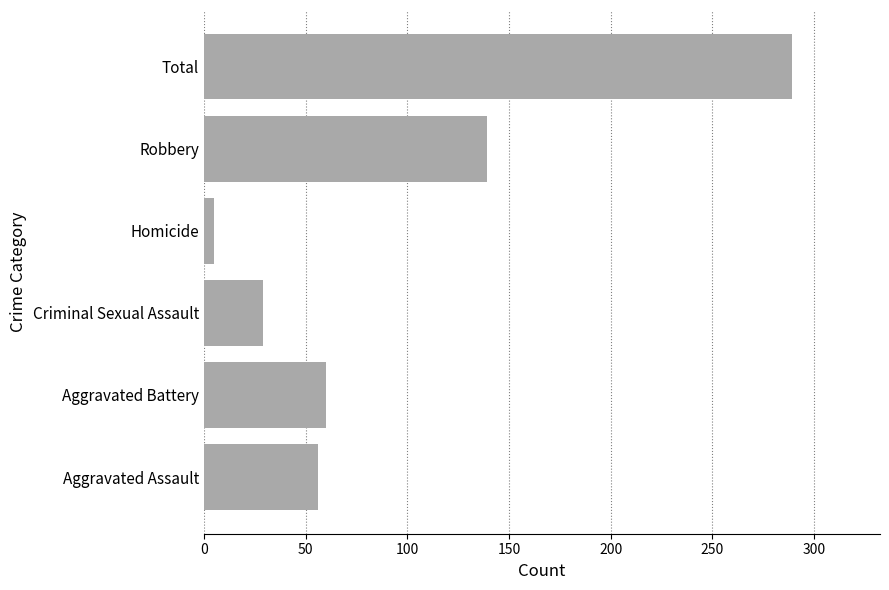

Which has a higher value, Homicide or Robbery?

Robbery